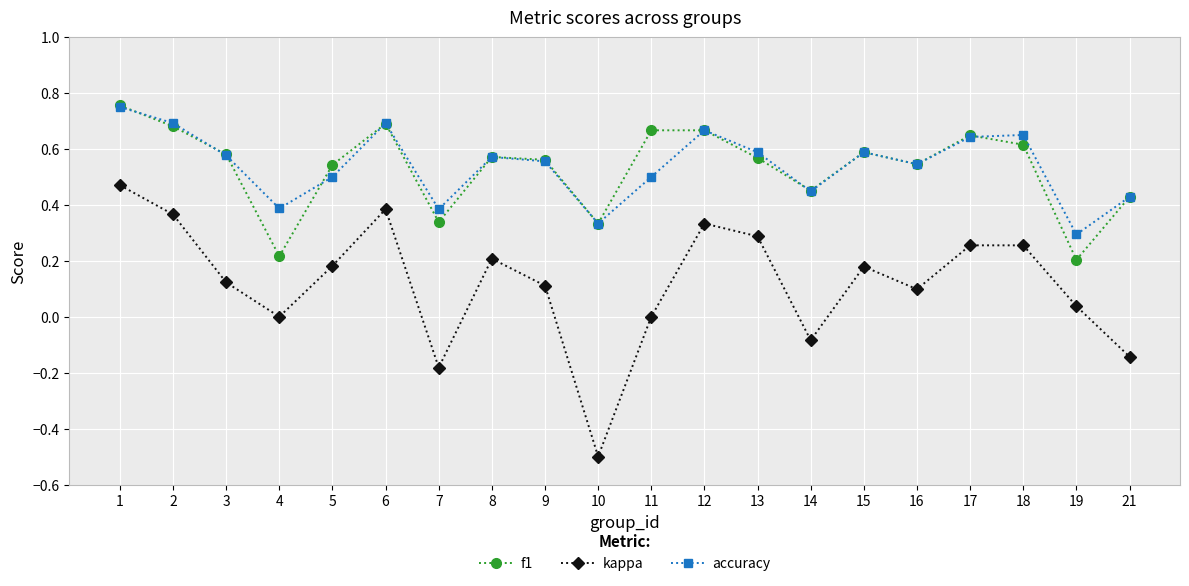

What is the total value across all series at 2?

1.7